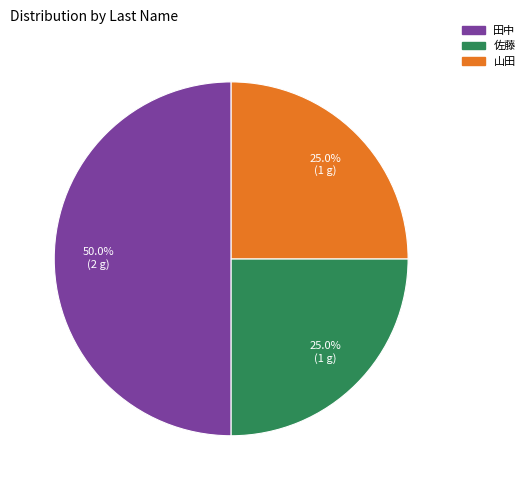

Which slice is the largest?

田中